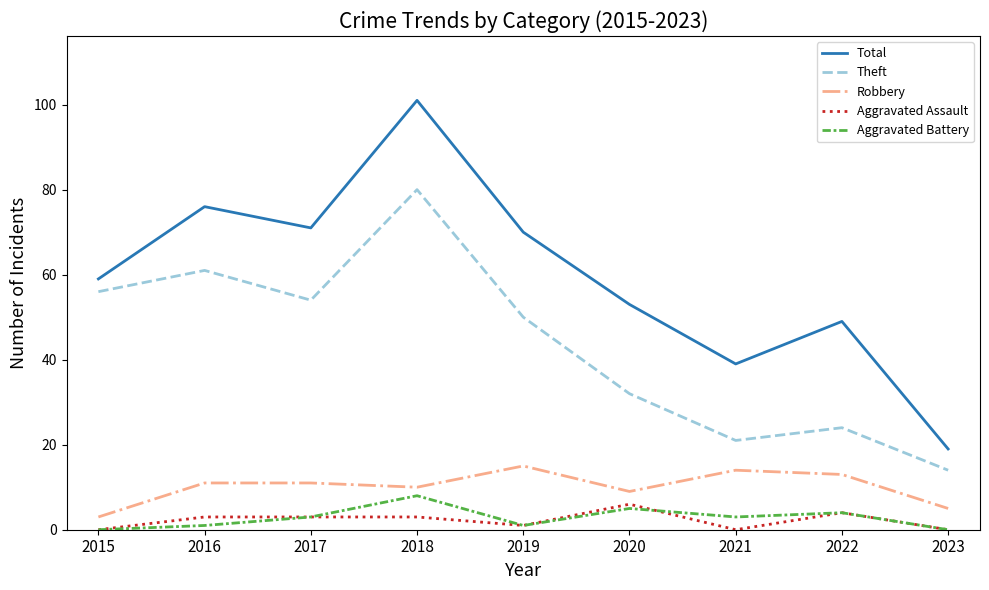

Reading right to left, transcribe all the data shown in this chart.

Total: 19	49	39	53	70	101	71	76	59
Theft: 14	24	21	32	50	80	54	61	56
Robbery: 5	13	14	9	15	10	11	11	3
Aggravated Assault: 0	4	0	6	1	3	3	3	0
Aggravated Battery: 0	4	3	5	1	8	3	1	0